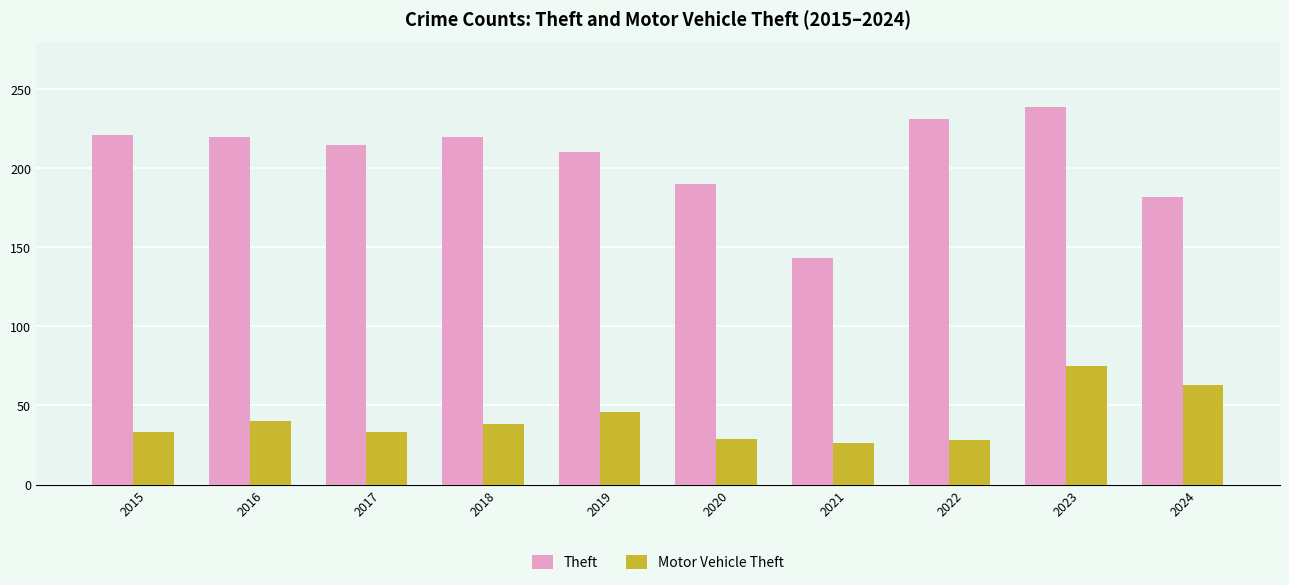

What are all the series names shown in the legend?

Theft, Motor Vehicle Theft